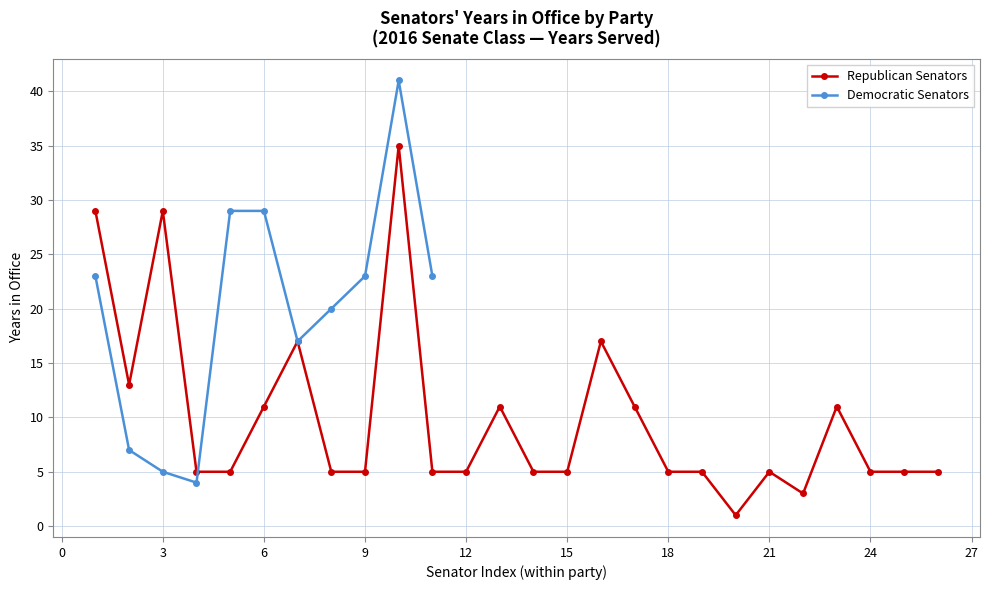

What is the greatest value displayed?

41